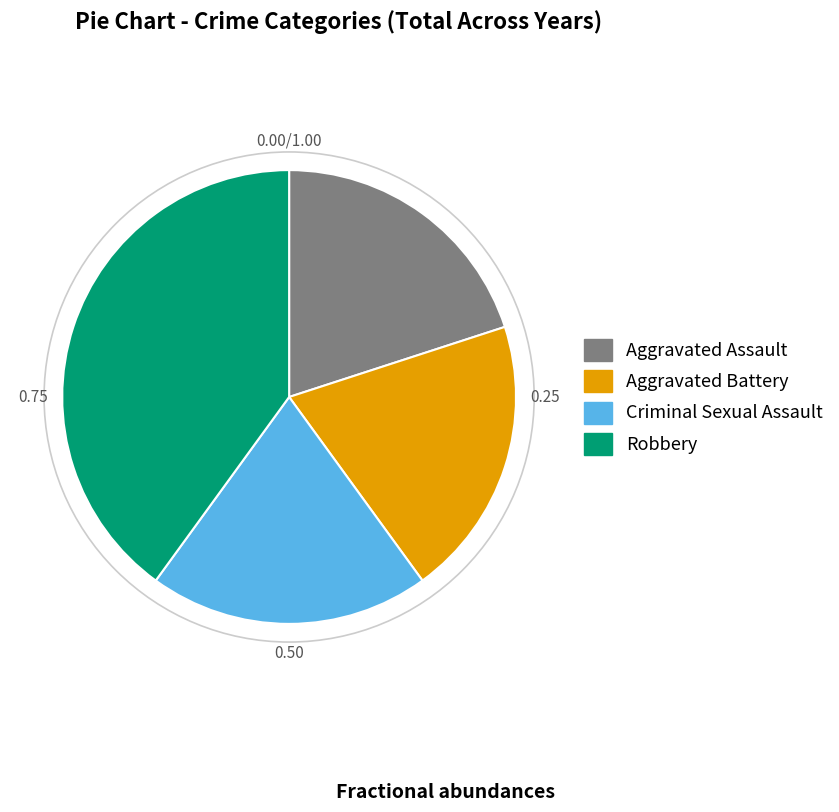

What is the largest slice in the pie chart?

Robbery